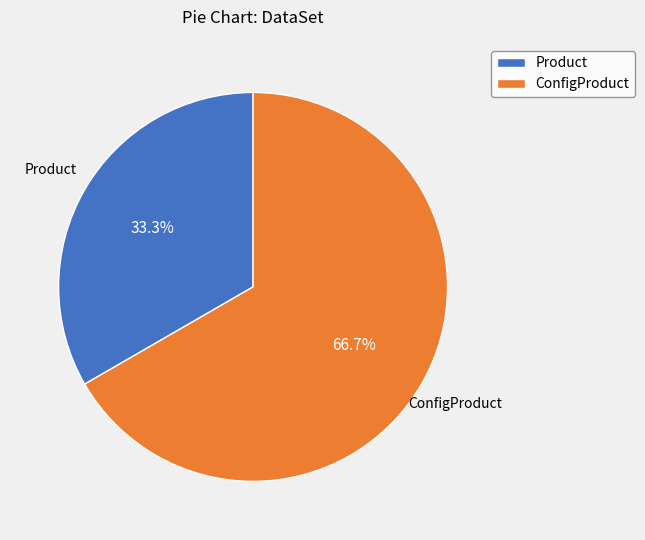

Which has a higher value, Product or ConfigProduct?

ConfigProduct